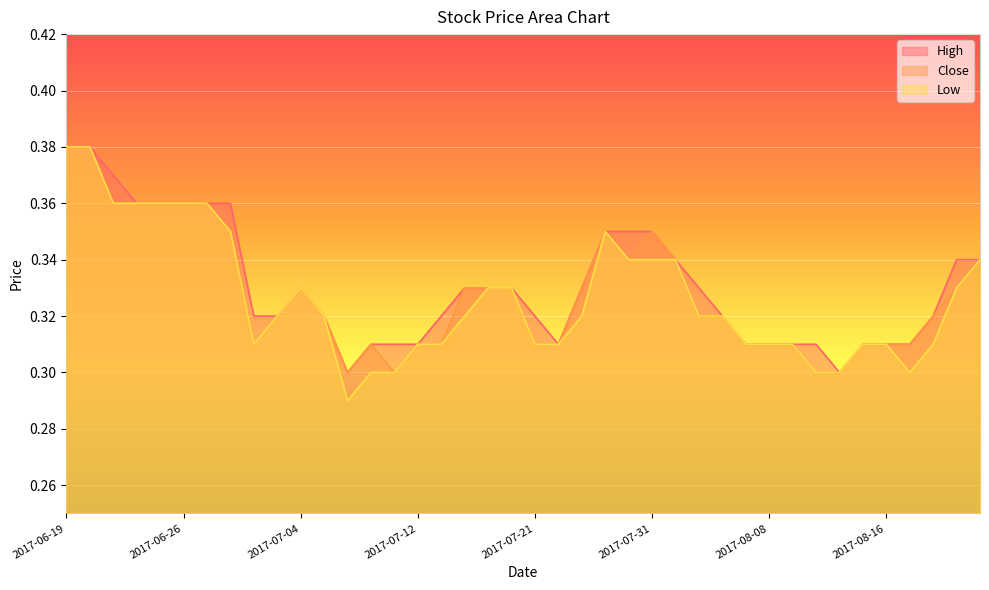

What position from the right is 2017-07-03?

31